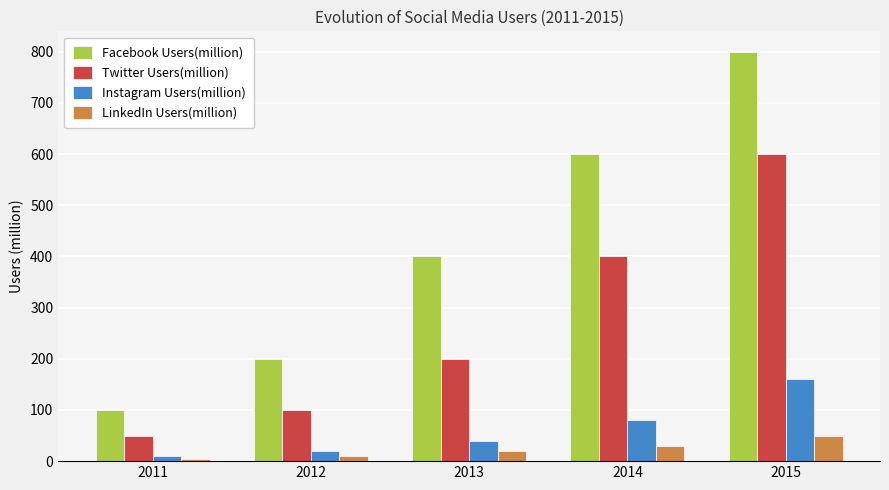

What is the average value of the Twitter Users(million) series?

270